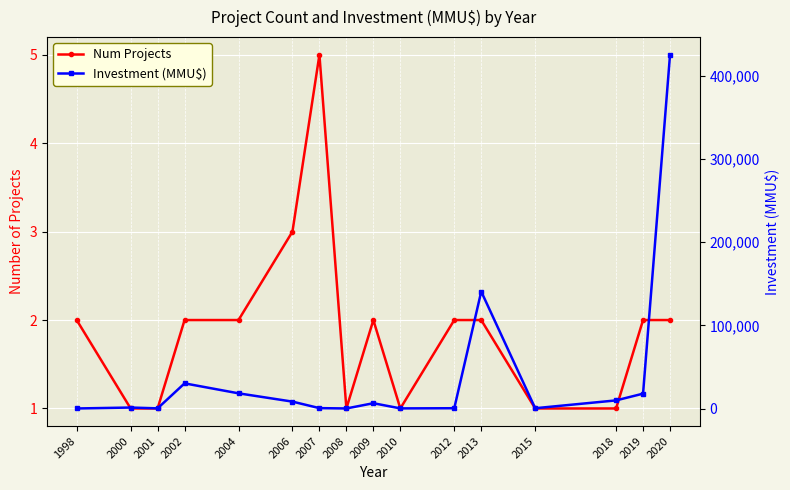

What is the value of the Investment (MMU$) point at the 15th from the left?

18000